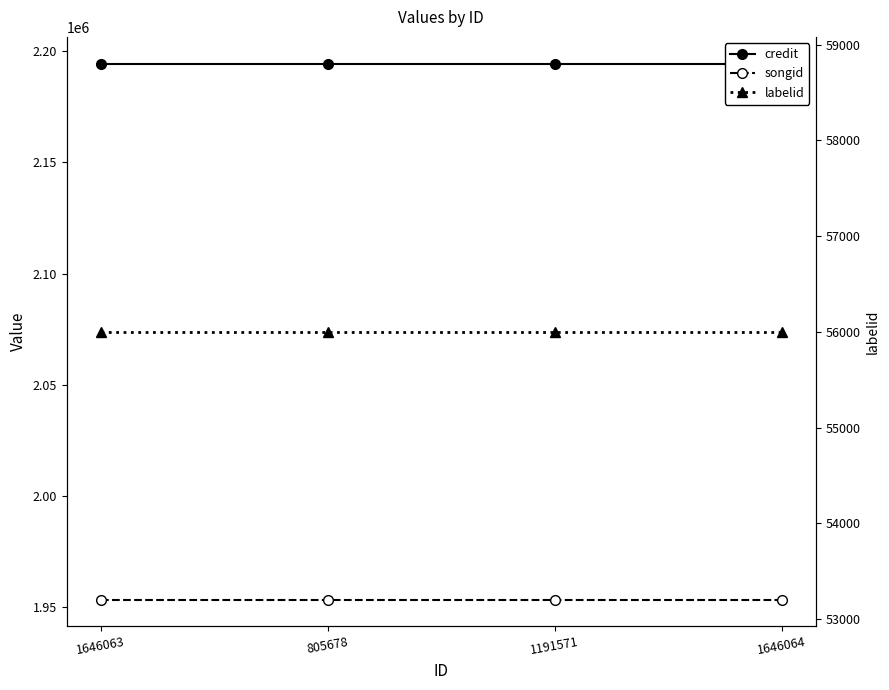

True or false: songid and credit intersect in this chart.

False